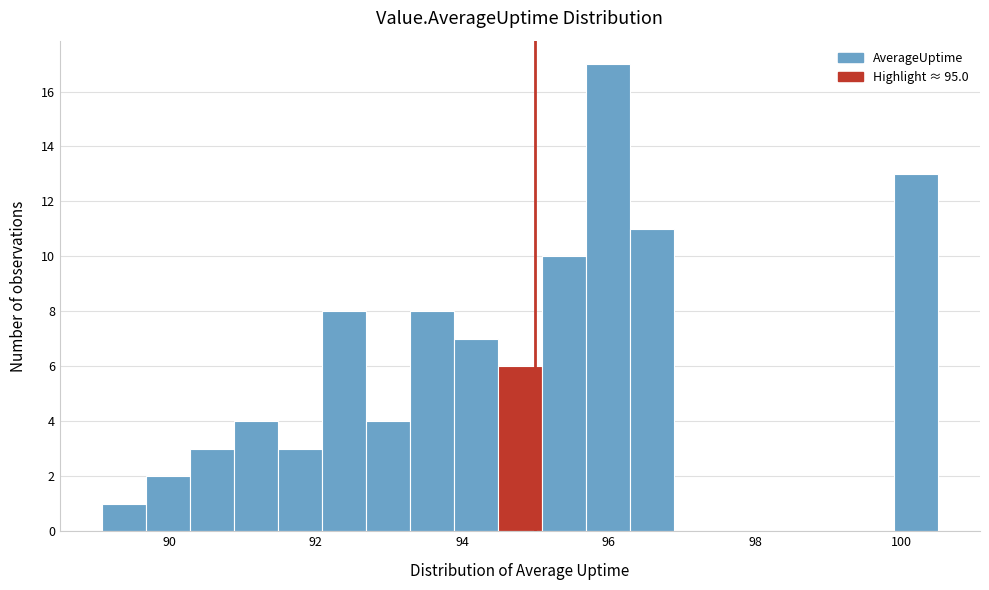

Around what value on the x-axis is the tallest bar? Give the approximate position of its centre, as read against the axis.

96.0